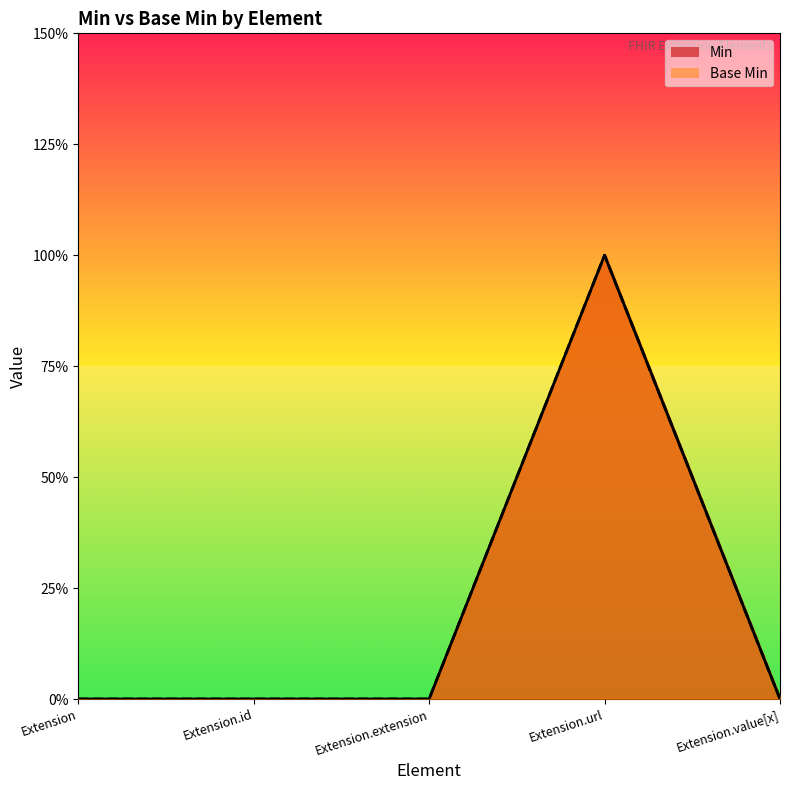

What are all the series names shown in the legend?

Min, Base Min